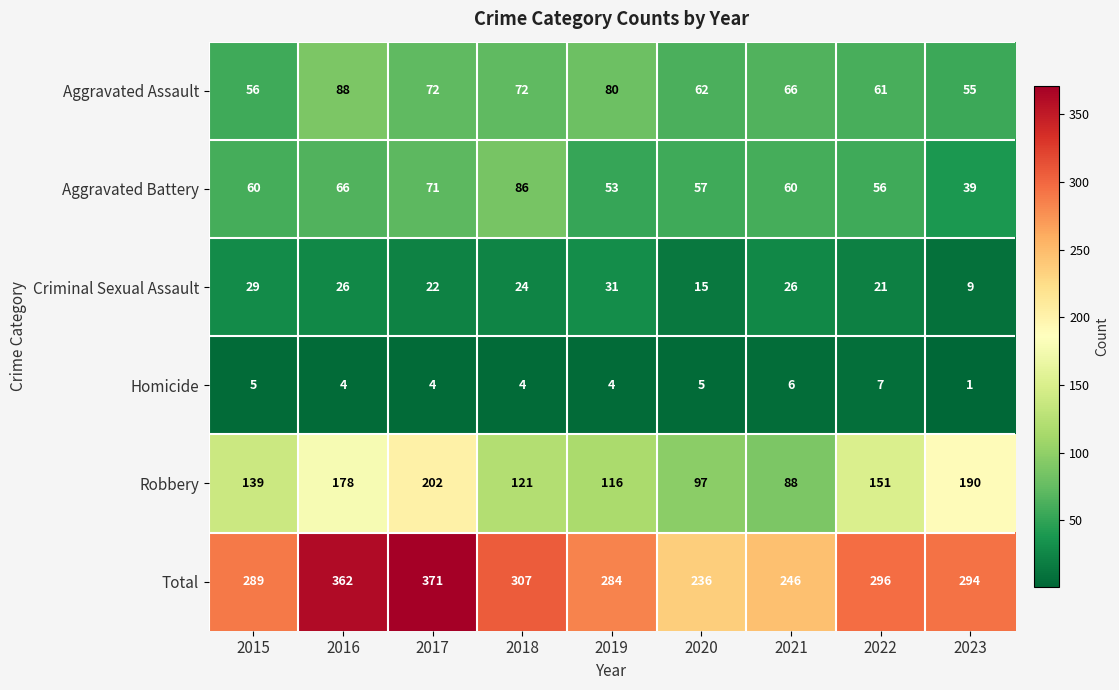

At which label is Criminal Sexual Assault closest to 20?

2022